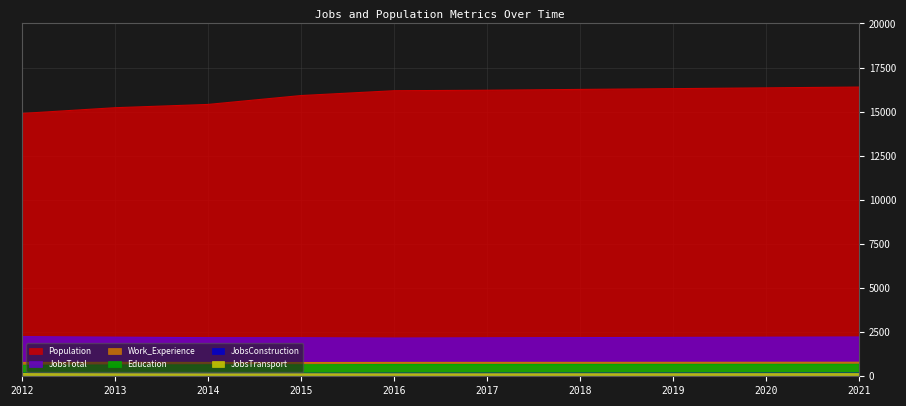

Reading left to right, extract all data points from this chart.

JobsTotal: 2012=2247	2013=2218	2014=2188	2015=2185	2016=2167	2017=2181	2018=2192	2019=2204	2020=2215	2021=2227
JobsConstruction: 2012=170	2013=164	2014=167	2015=168	2016=173	2017=174	2018=175	2019=176	2020=178	2021=179
Population: 2012=14898	2013=15223	2014=15408	2015=15912	2016=16186	2017=16214	2018=16260	2019=16304	2020=16349	2021=16394
Education: 2012=623	2013=640	2014=649	2015=651	2016=668	2017=669	2018=671	2019=673	2020=675	2021=677
JobsTransport: 2012=148	2013=141	2014=136	2015=138	2016=136	2017=137	2018=139	2019=140	2020=142	2021=144
Work_Experience: 2012=781	2013=791	2014=784	2015=779	2016=786	2017=788	2018=789	2019=791	2020=793	2021=795